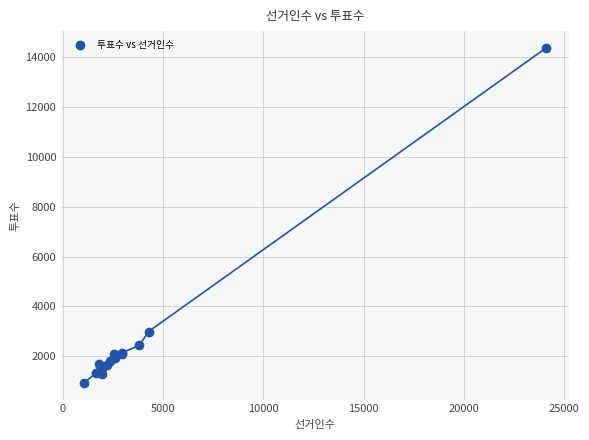

What Y value in the scatter plot is closest to 7650?

2993